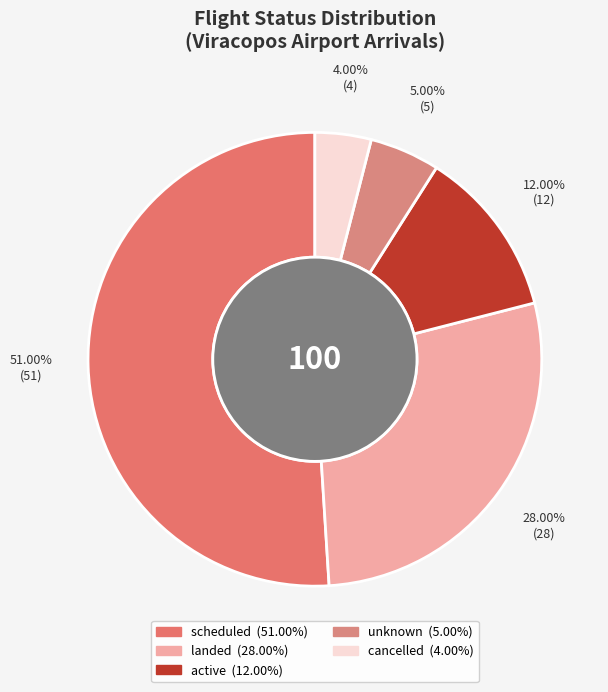

Does scheduled account for over 50% of the chart?

Yes